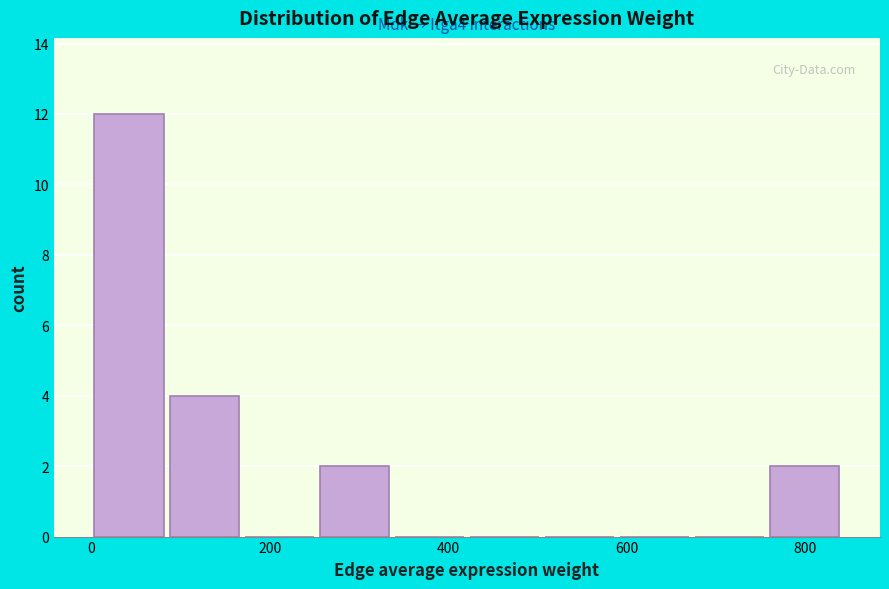

Which range on the x-axis has the tallest bar?

0 to 80